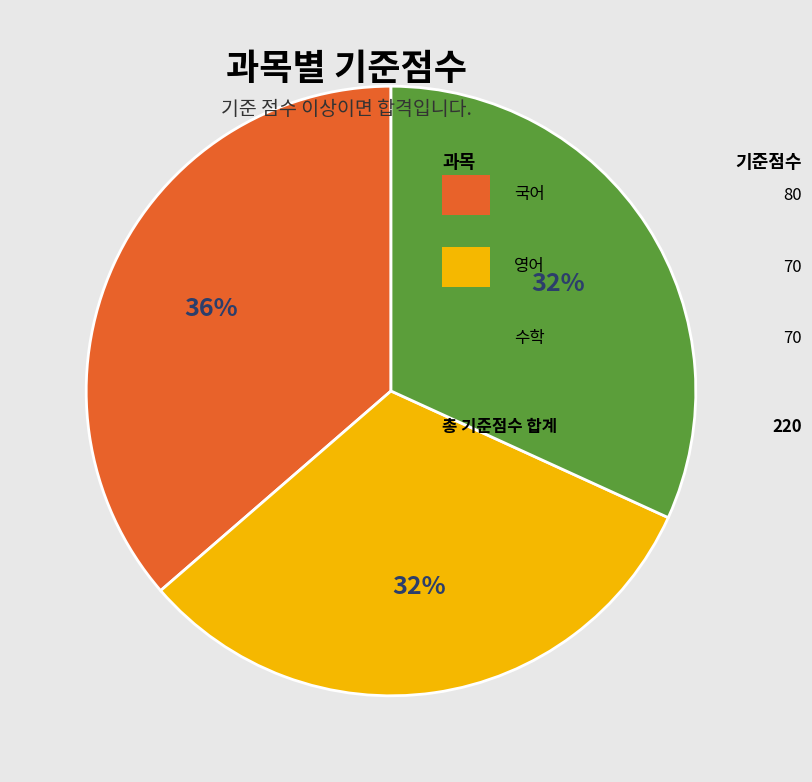

Does any single category account for the majority?

No